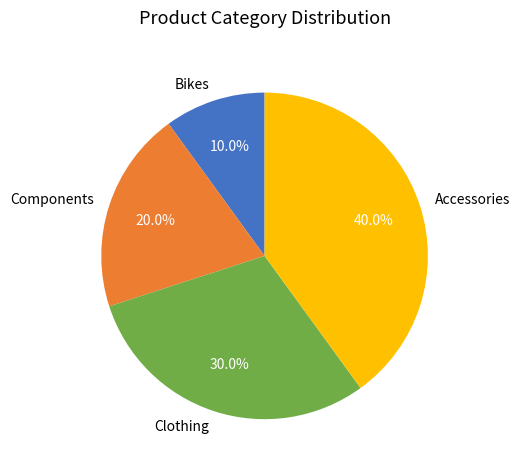

What portion of the pie excludes Accessories?

60.0%